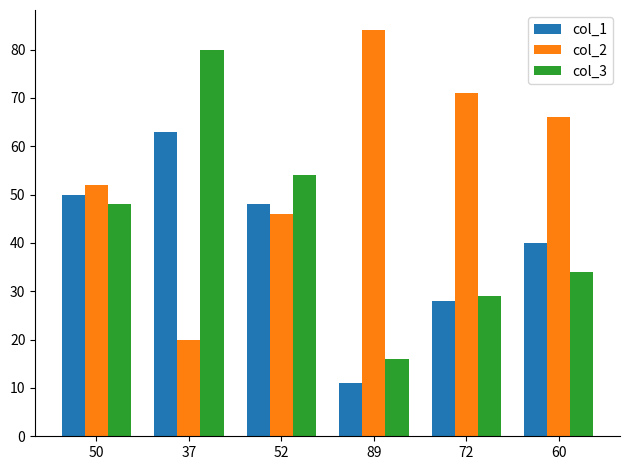

Rank the series at 60 from lowest to highest value.

col_3, col_1, col_2